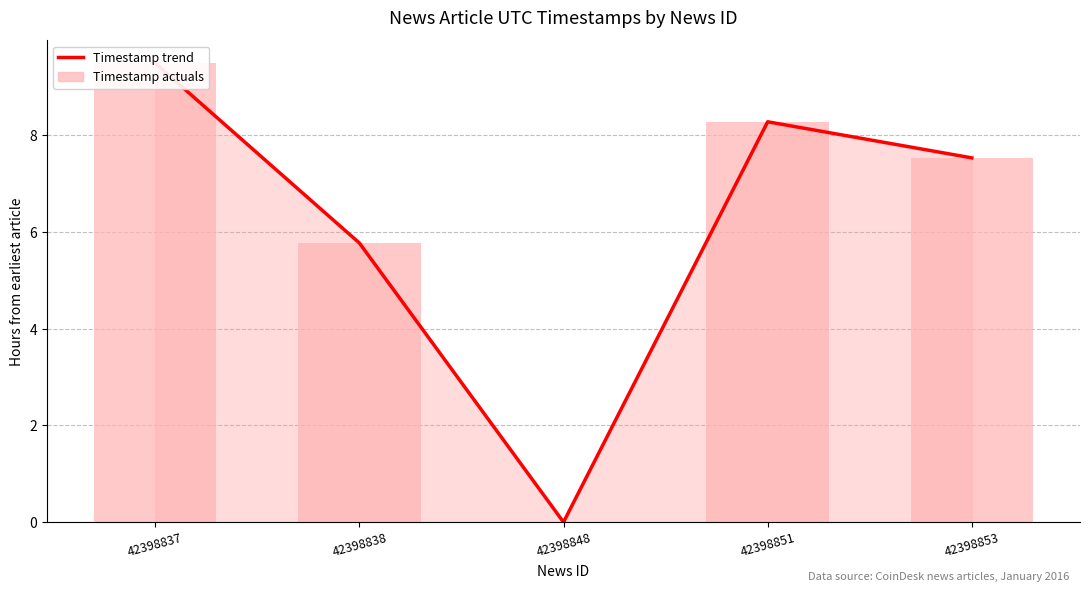

What is the greatest value displayed?

9.5